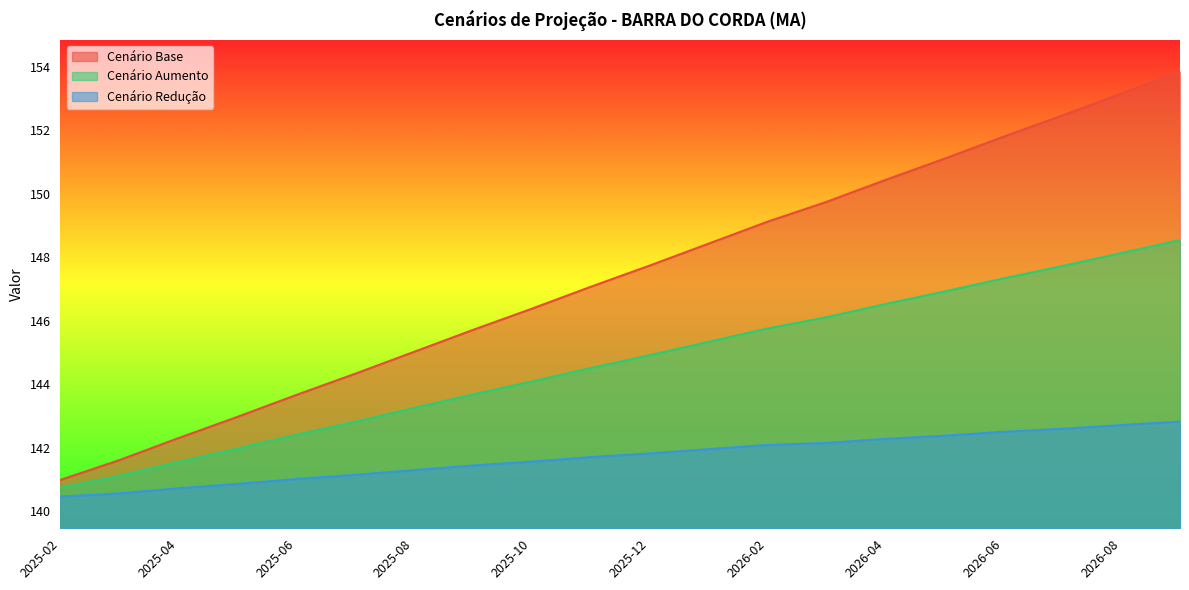

At how many categories does at least one series exceed 141?

19